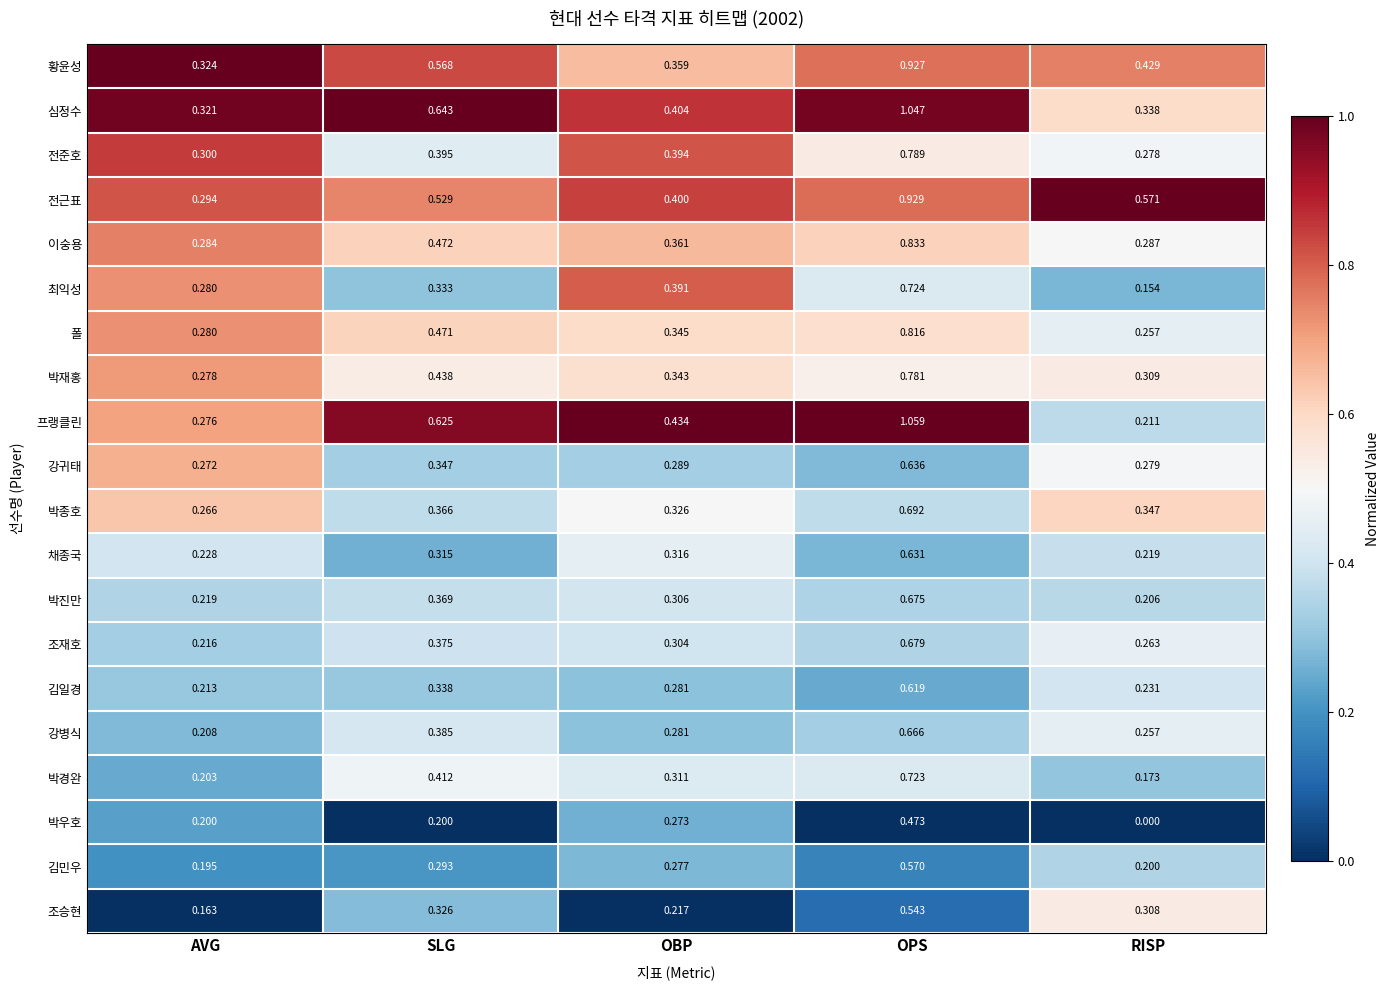

Which series has the widest spread of values?

프랭클린